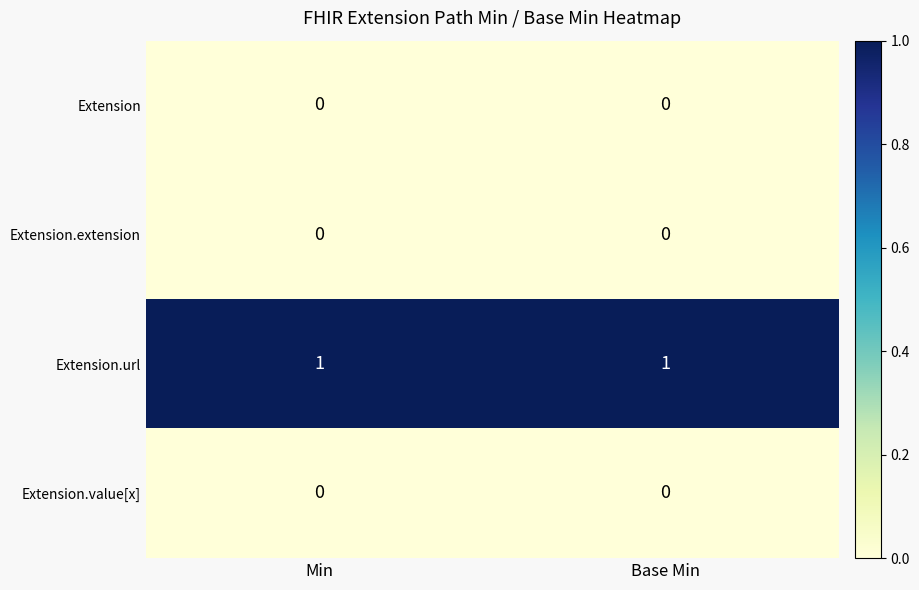

Reading left to right, extract all data points from this chart.

Extension: 0	0
Extension.extension: 0	0
Extension.url: 1	1
Extension.value[x]: 0	0